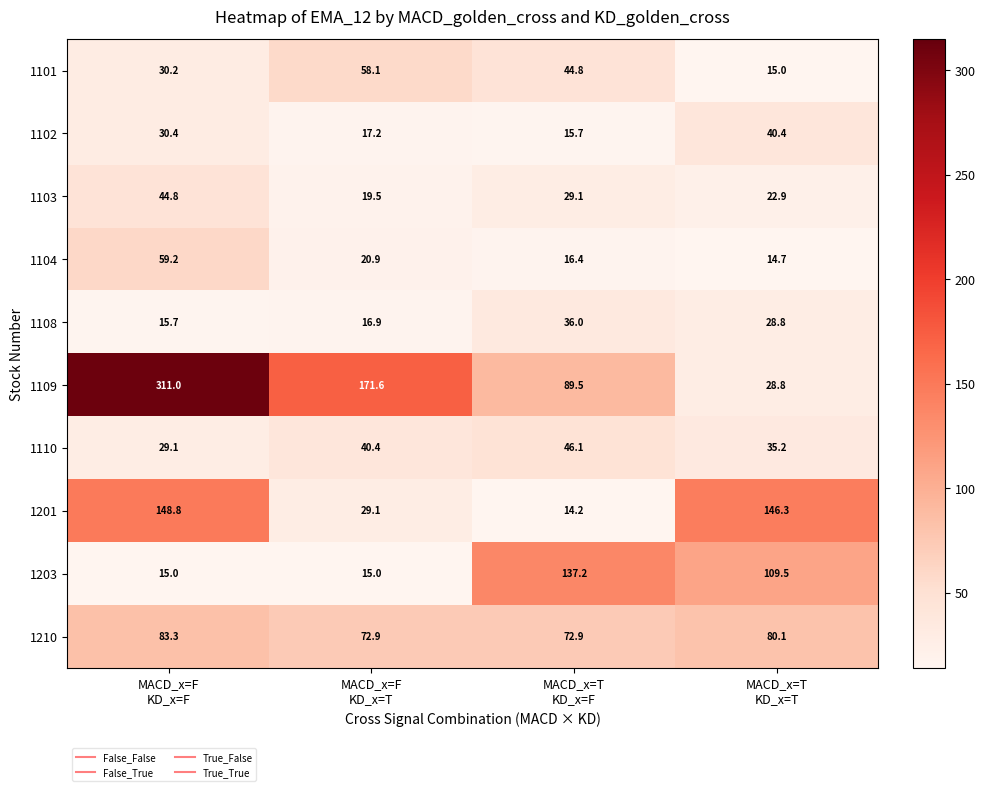

What is the average value of the 1103 series?

29.1